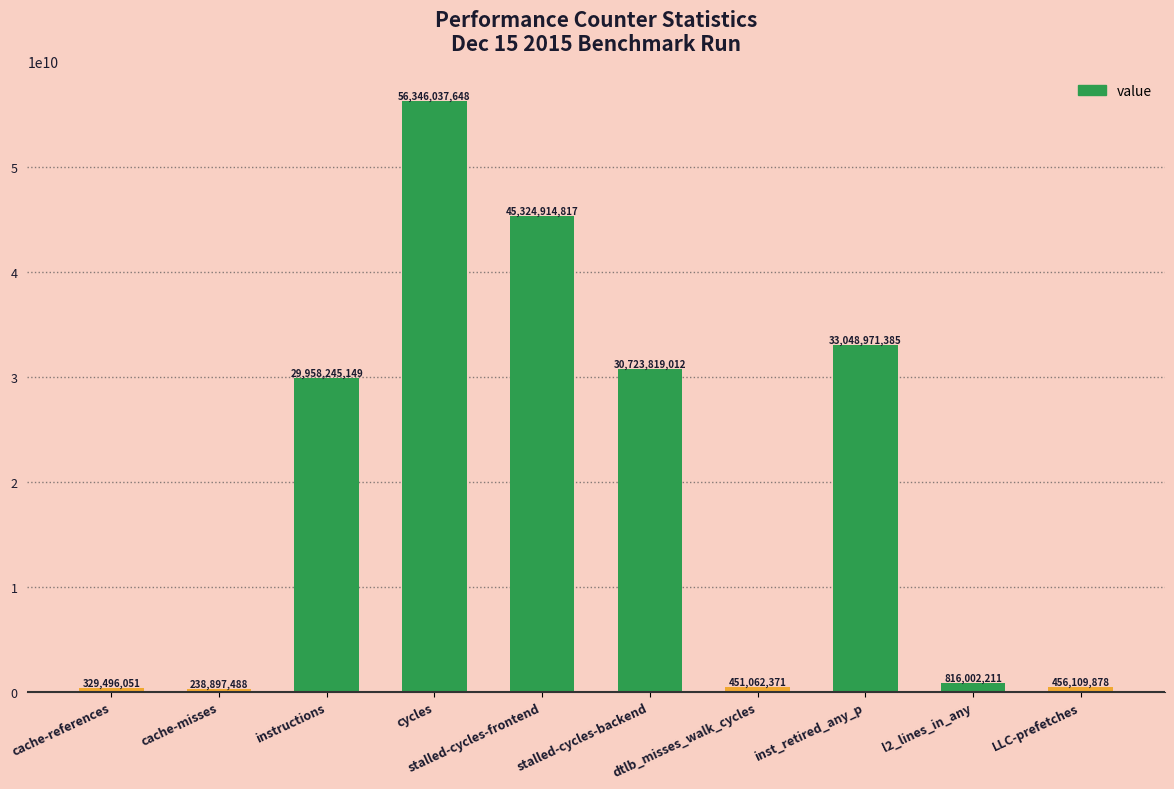

What is the ratio of the value at cache-misses to the value at cache-references?

0.7